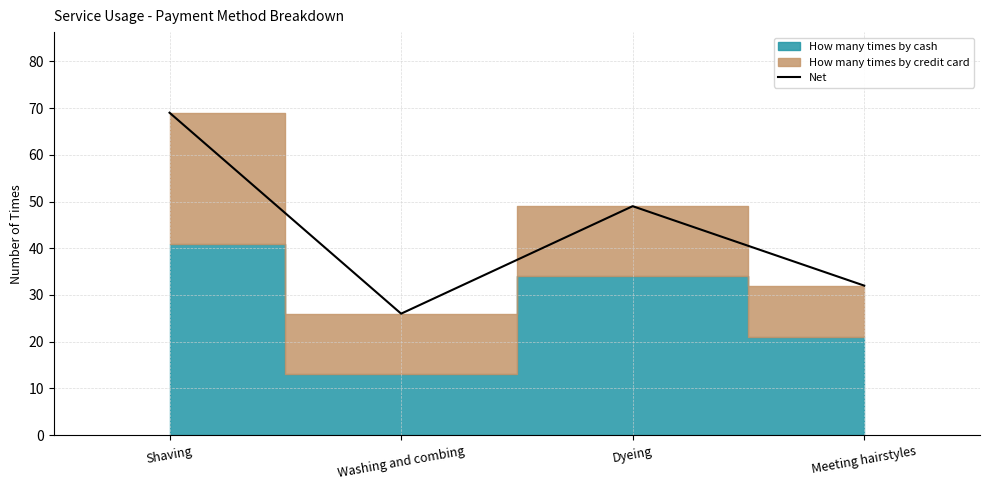

True or false: the data shows 37 at Shaving.

False